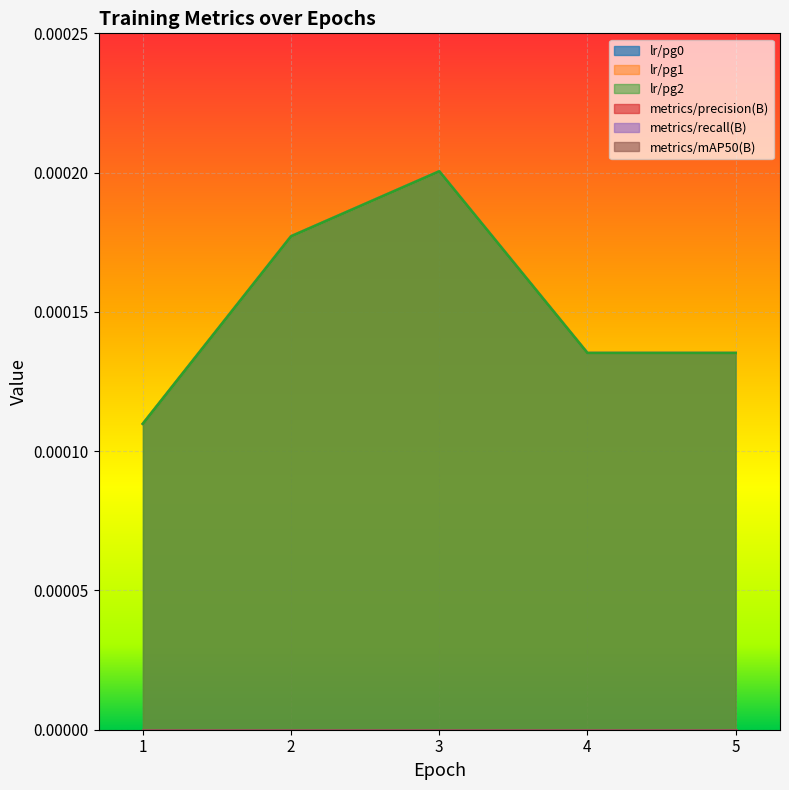

At which label does lr/pg2 reach its minimum?

1